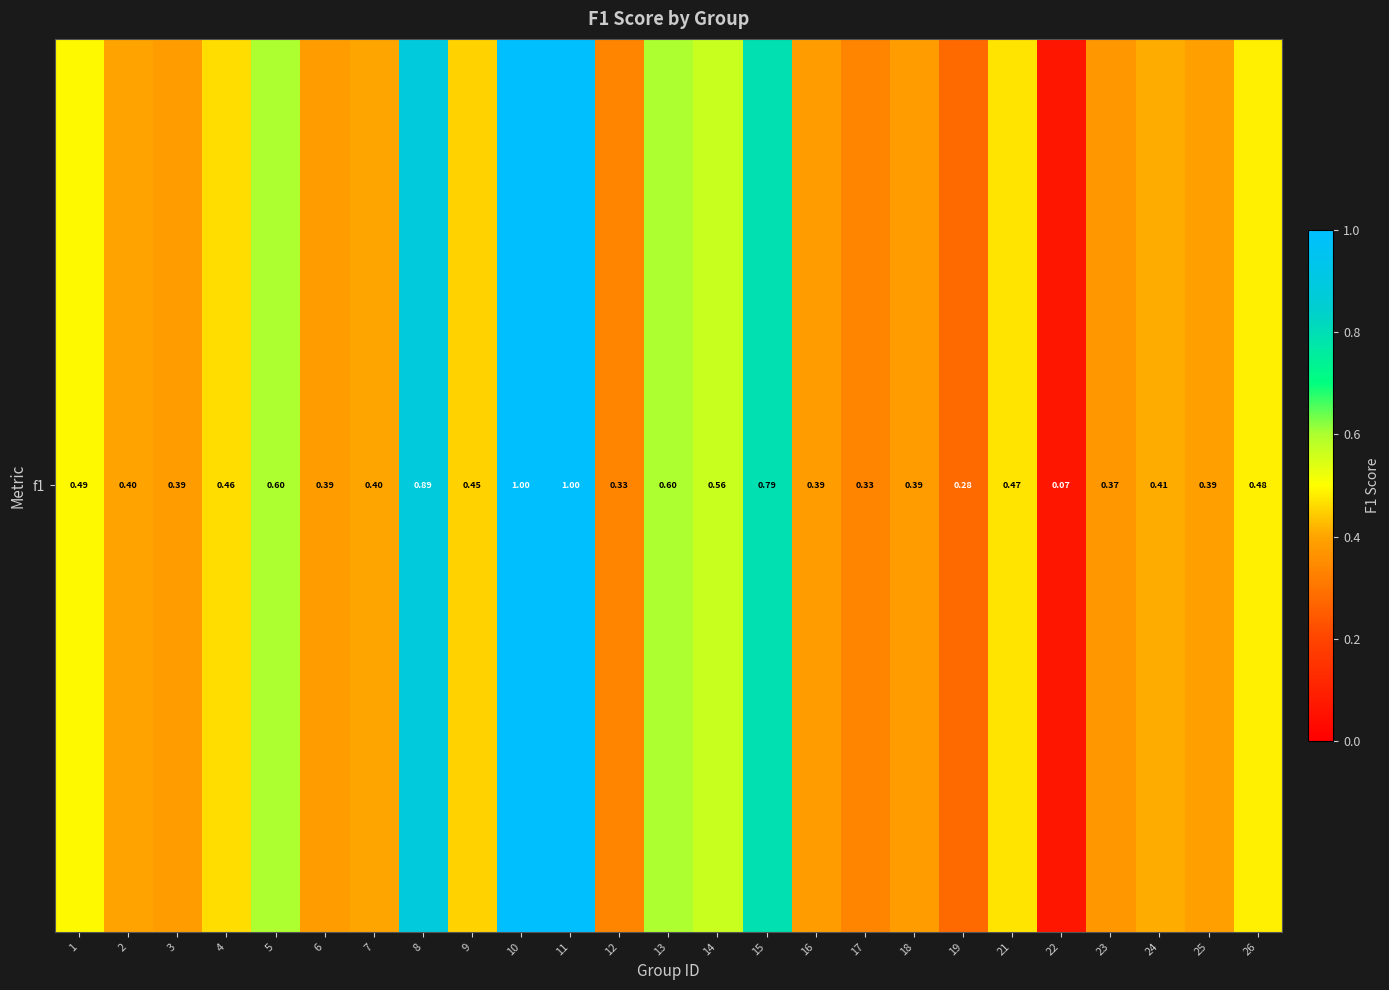

What is the average value?

0.5